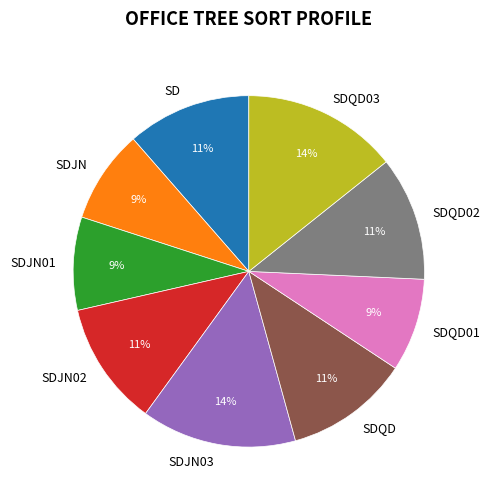

The SDQD slice represents 11% of the pie. True or false?

True